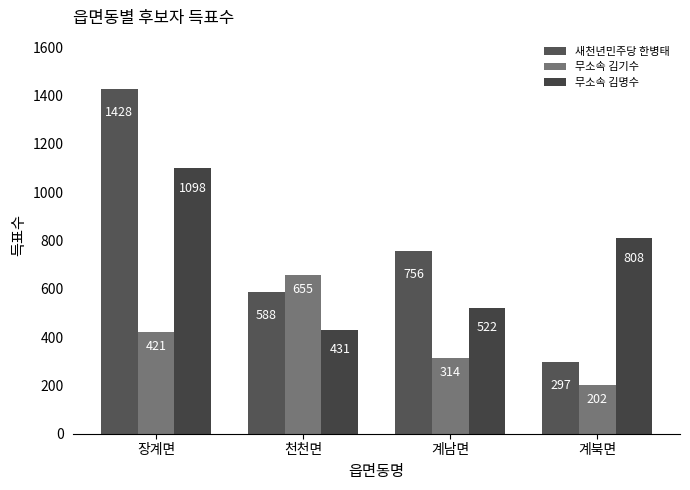

Count the number of categories in the chart.

4